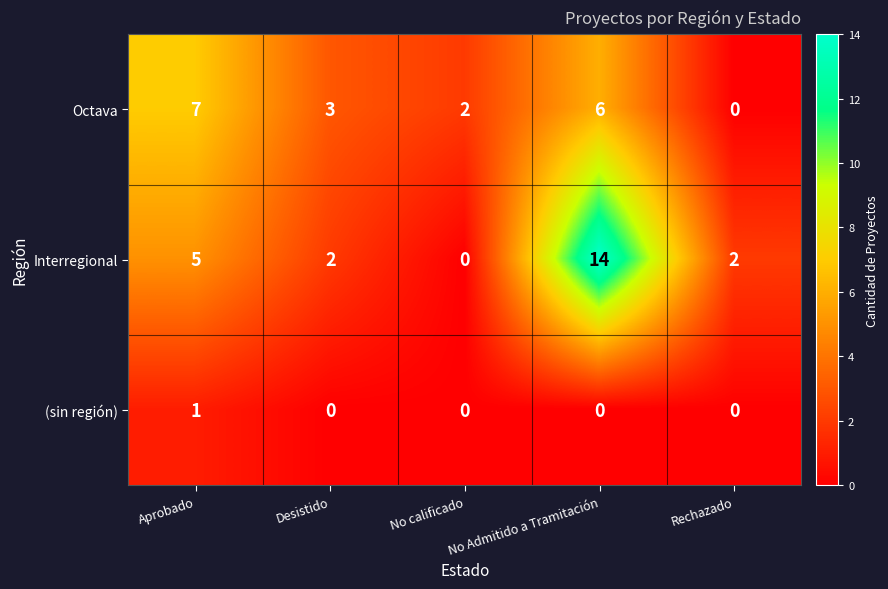

At which category is the sum across all series the highest?

No Admitido a Tramitación